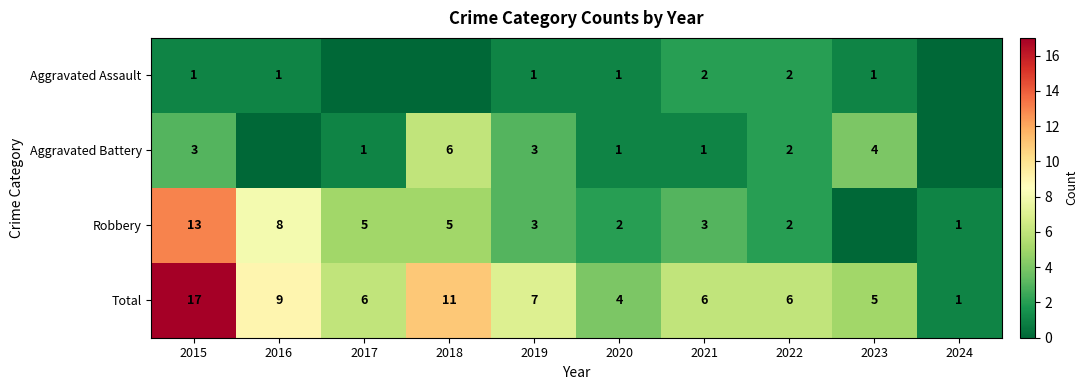

What is the sum of the Total values at 2018 and 2023?

16